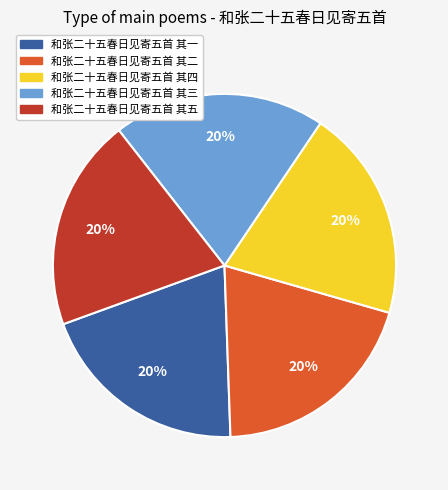

To the nearest percent, what percentage of the pie is 和张二十五春日见寄五首 其四?

20%